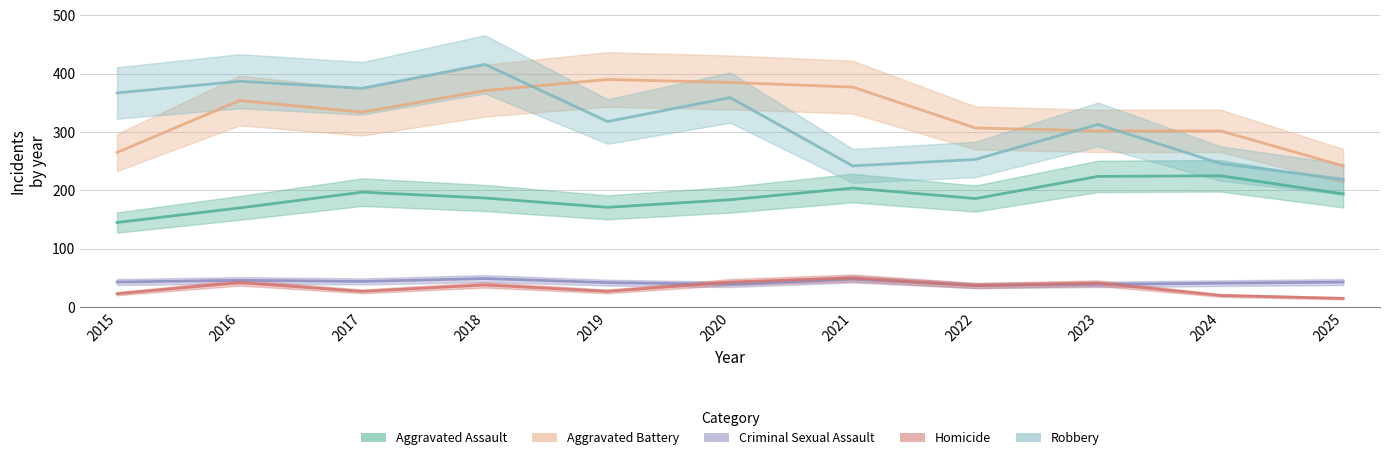

What is the maximum value shown in the chart?

416